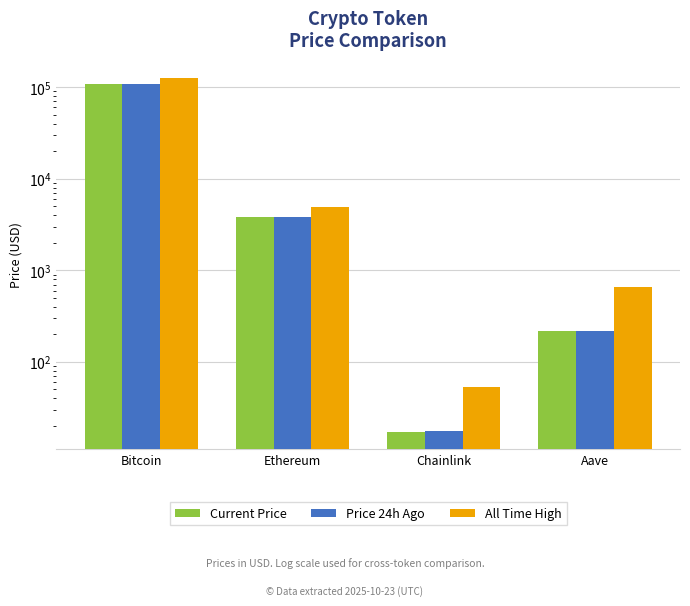

True or false: All Time High has a value of 195615.8 at Bitcoin.

False